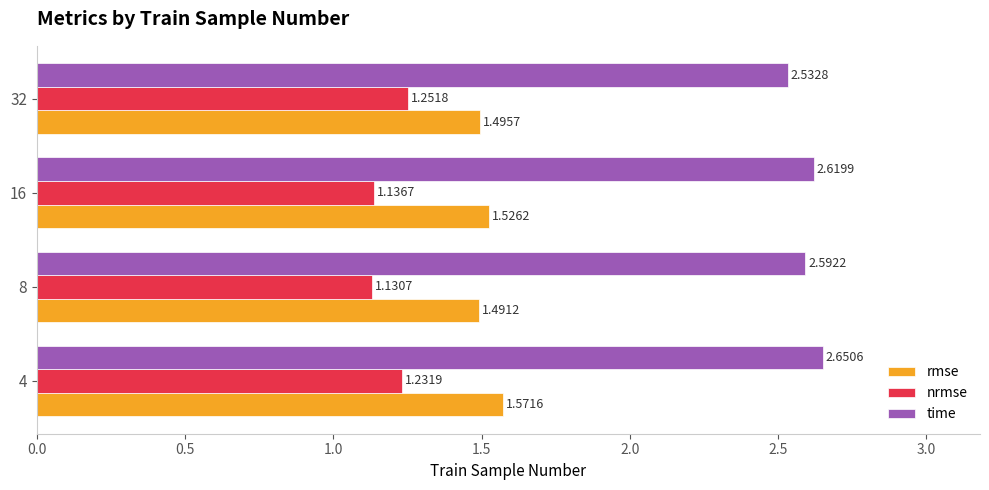

What are all the series names shown in the legend?

rmse, nrmse, time